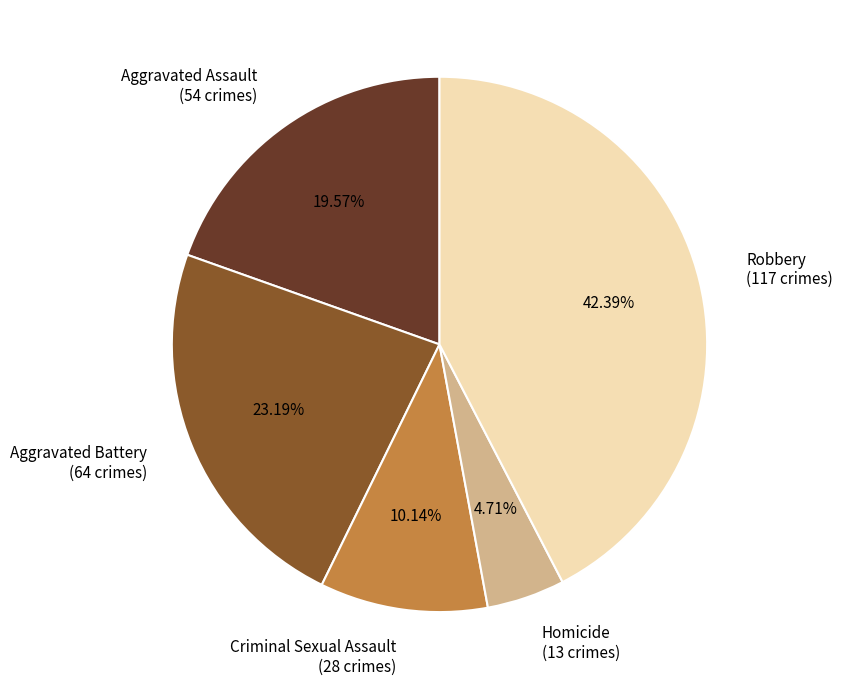

Does Homicide represent more than half of the total?

No